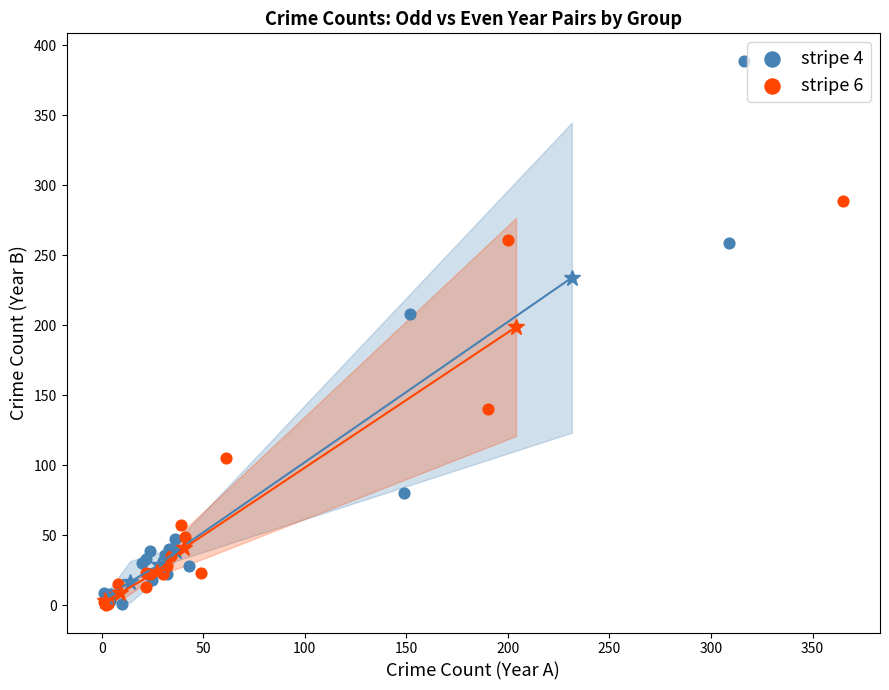

Which series has the largest Y range (max minus min)?

stripe 4